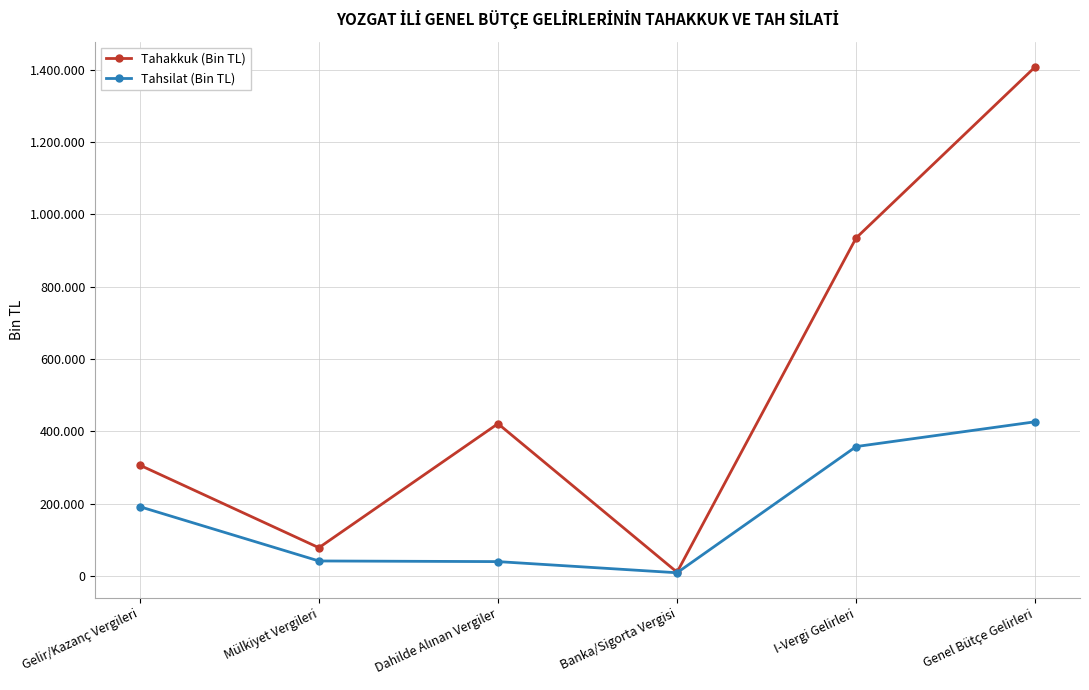

Does the chart have visible grid lines?

Yes